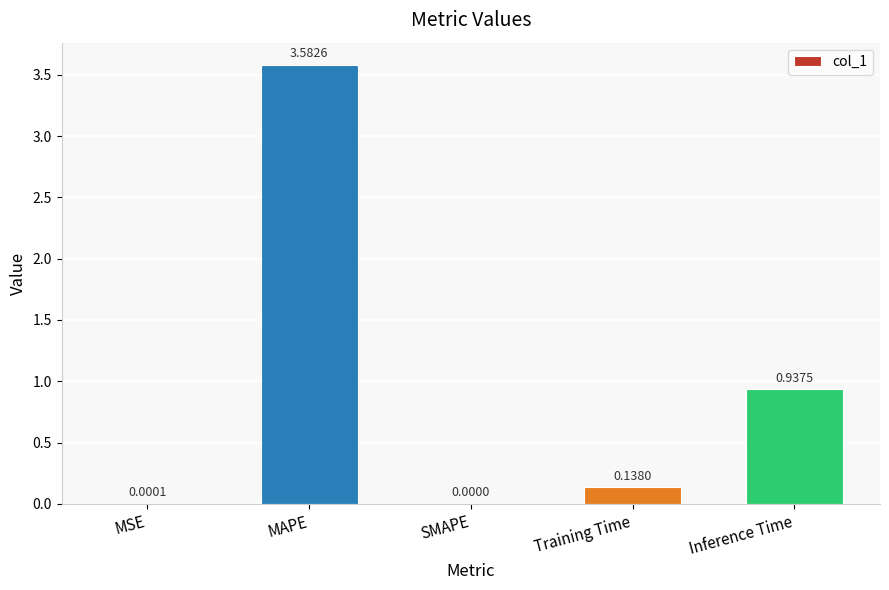

What is the sum of the values at Training Time and MAPE?

3.7